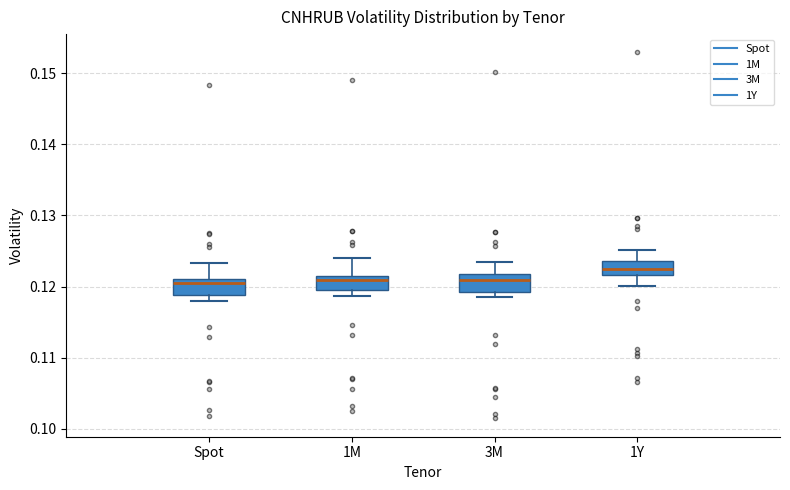

Where does the upper whisker of the box for Spot end on the y-axis? The values are not printed on the chart, so give them approximately, as read against the axis.

0.123